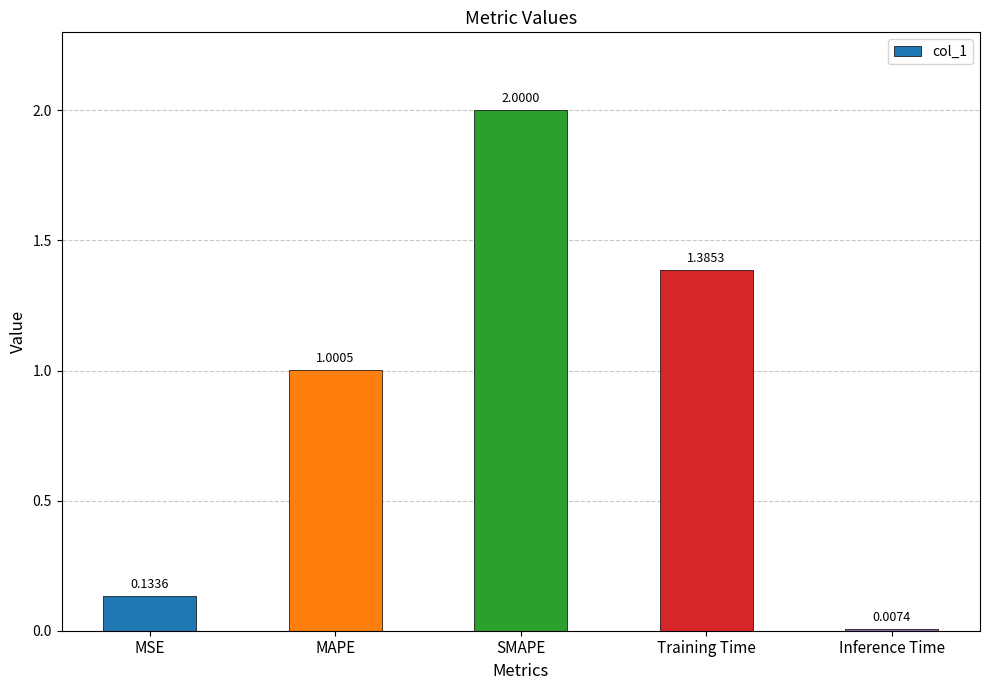

What is the average value?

0.9